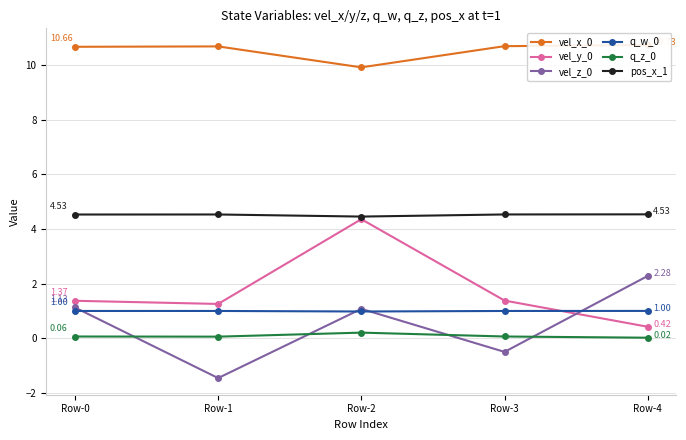

What is the difference between the highest and lowest values at Row-4?

10.7